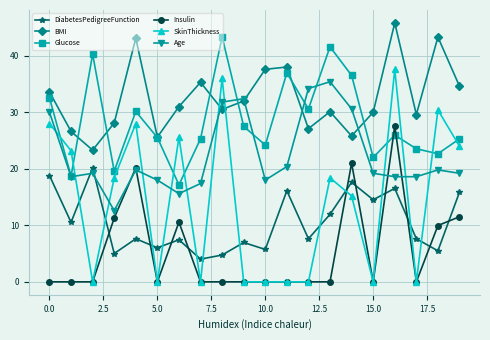

In Glucose, how many points are lower than both neighbors (excluding endpoints)?

7